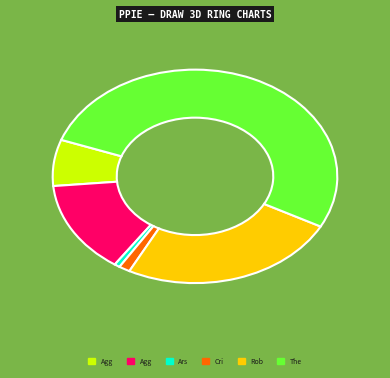

Does any single category account for the majority?

Yes